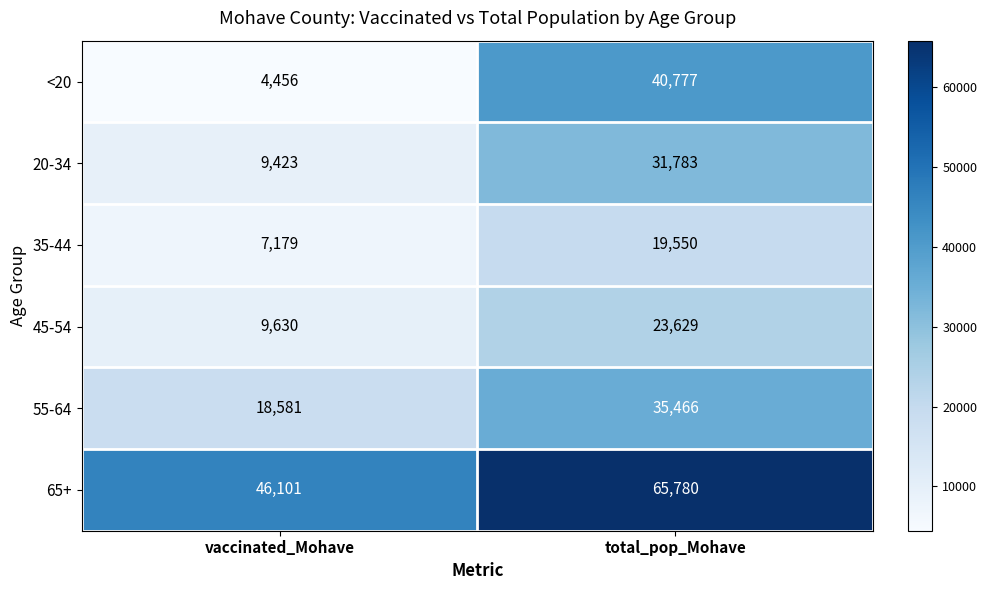

At which category does the chart reach its peak across all series?

total_pop_Mohave